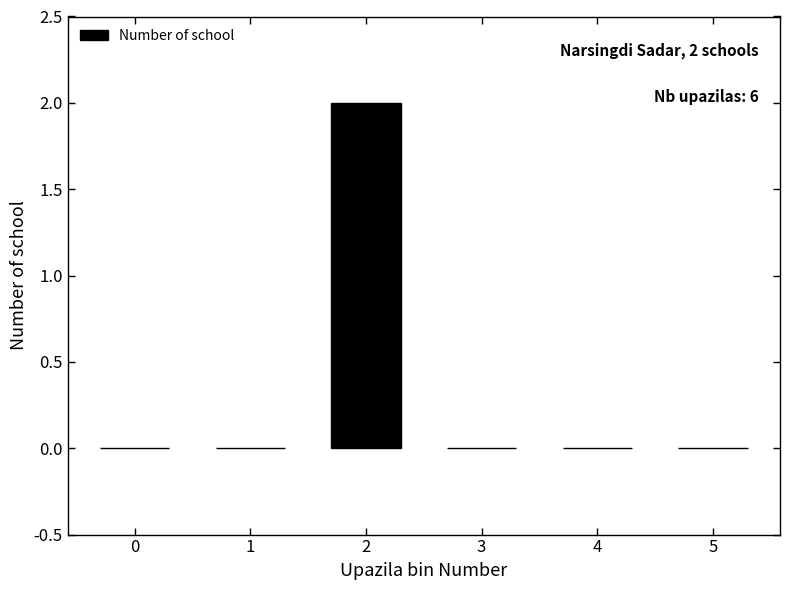

The chart shows a value of 1 at 0. True or false?

False